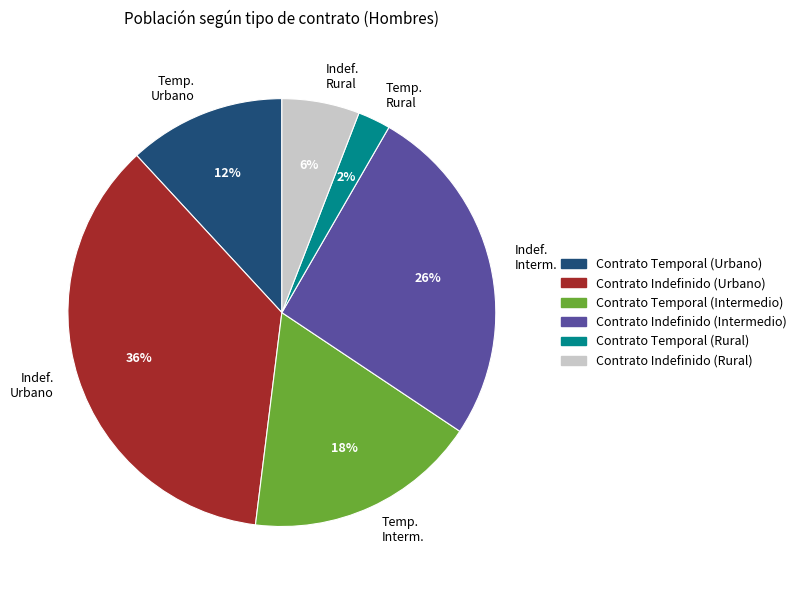

What percentage is the Temp. Rural slice, to the nearest percent?

2%